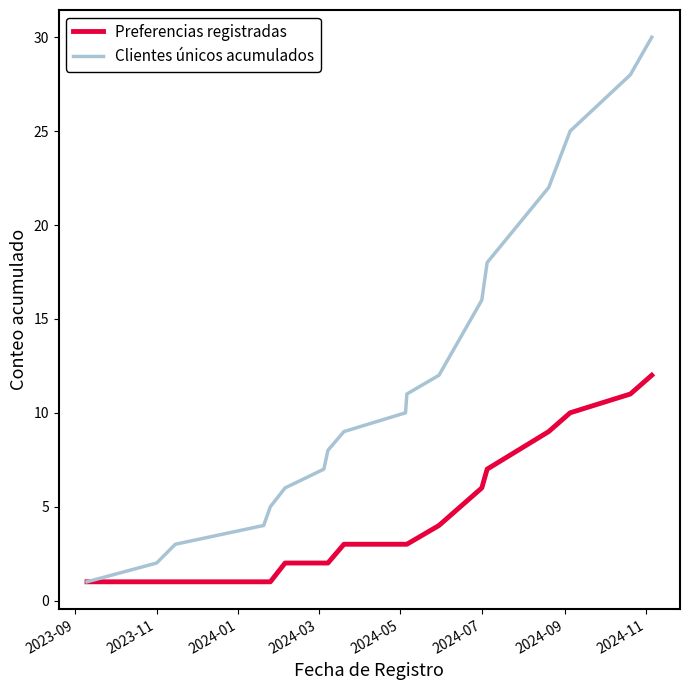

What is the maximum value for Clientes únicos acumulados?

30